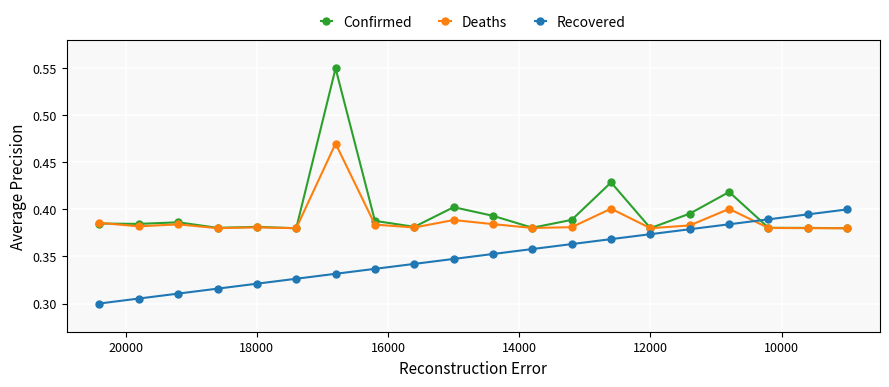

How many lines are shown in the chart?

3